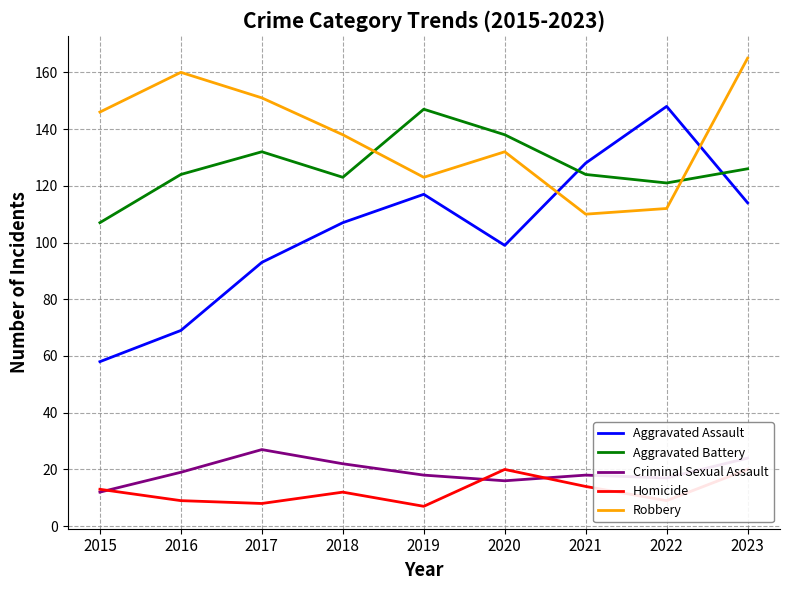

The value of Aggravated Assault at 2020 is 99. True or false?

True